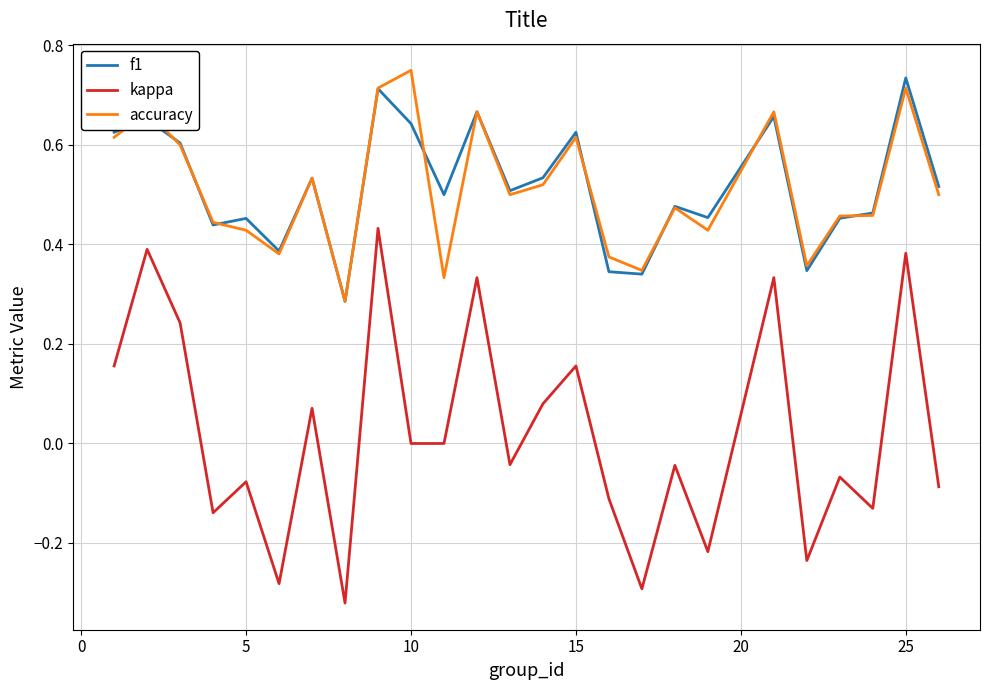

True or false: f1 and kappa cross at least once.

False